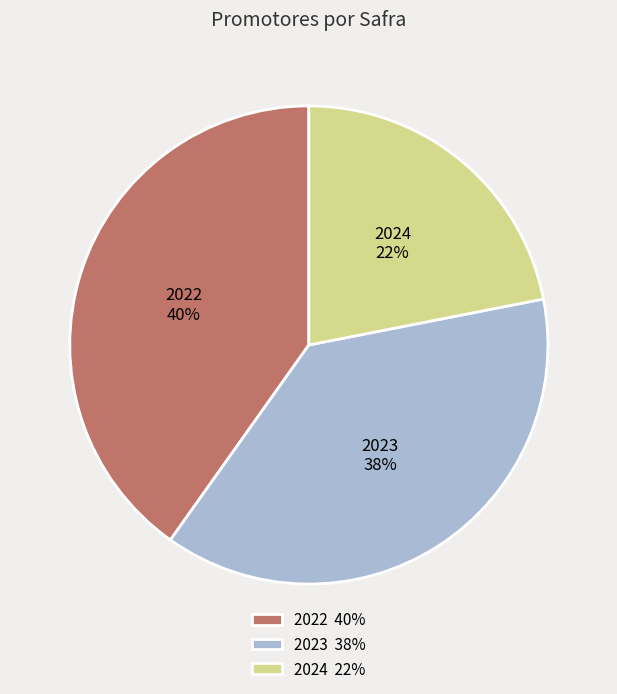

Does 2022 represent more than half of the total?

No